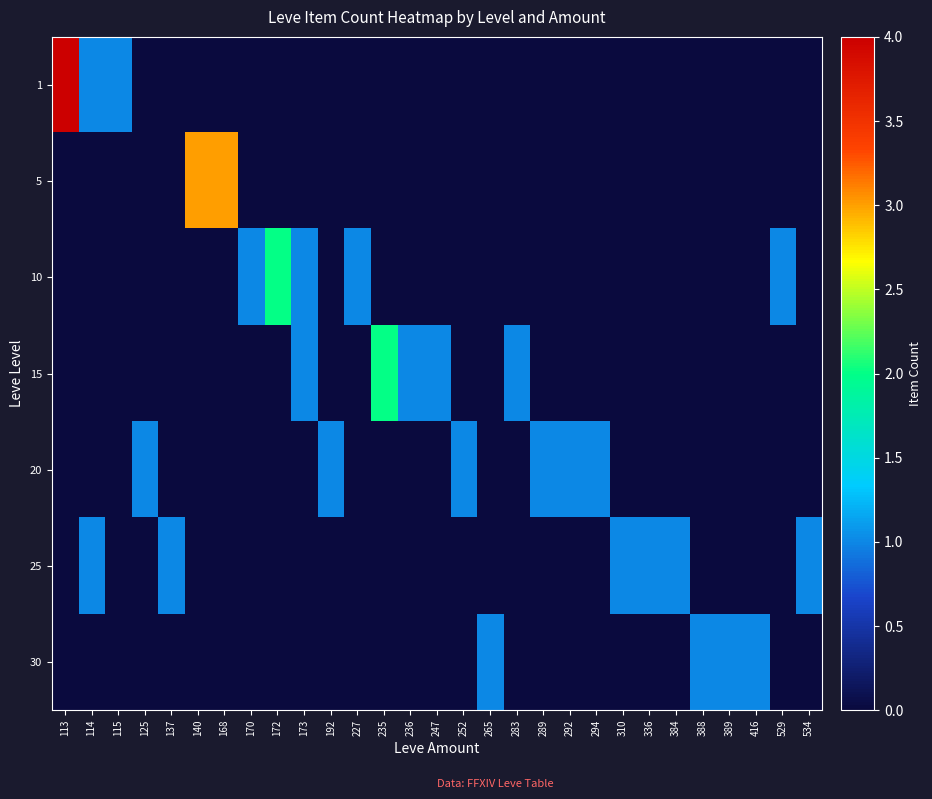

How many data points does each series have?

29